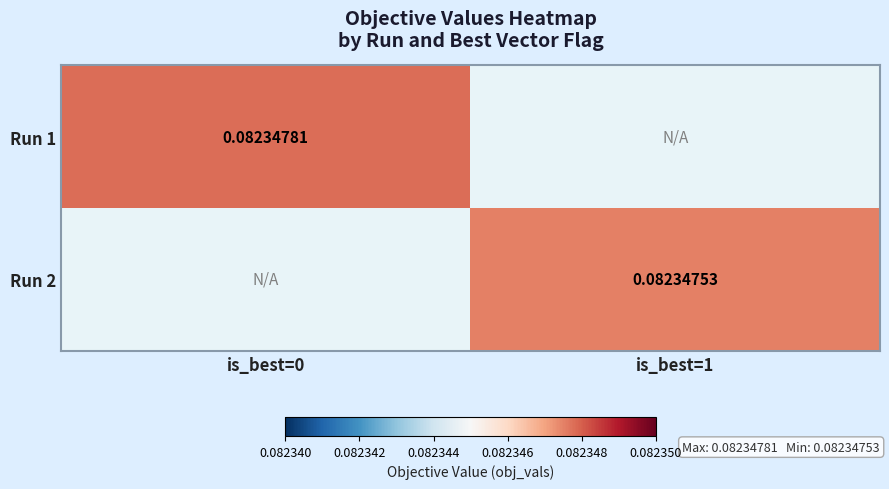

Is it true that Run 1 equals 0.1 at is_best=0?

True